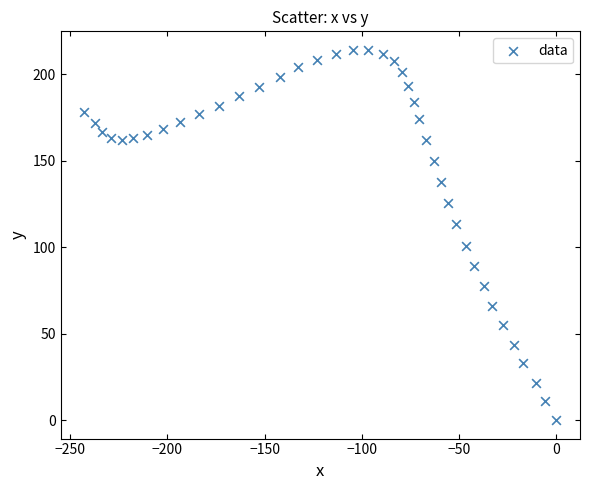

What is the range of Y values (max minus min)?

214.0